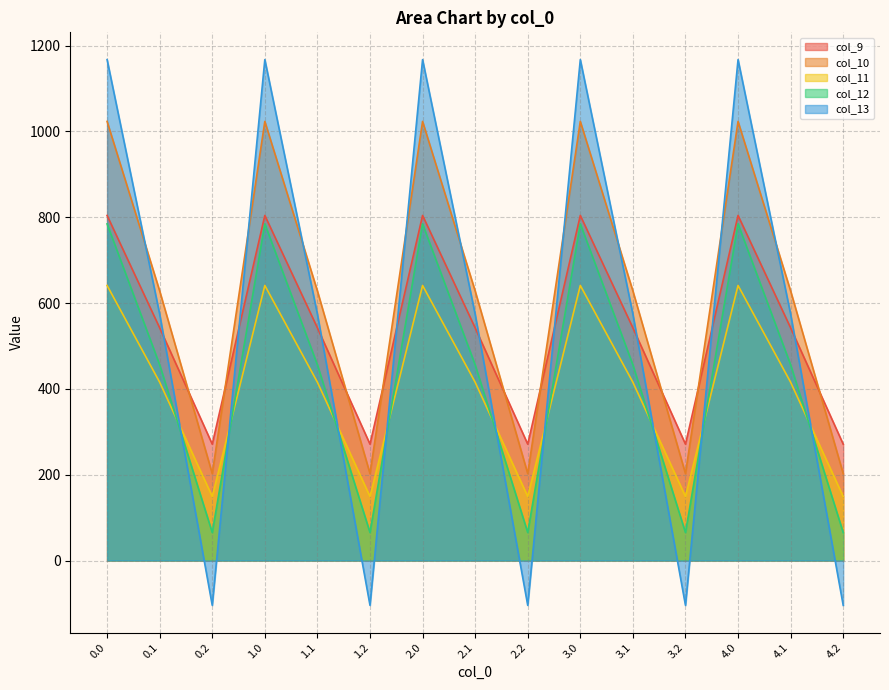

Which has a higher value, 4.0 or 2.0?

4.0